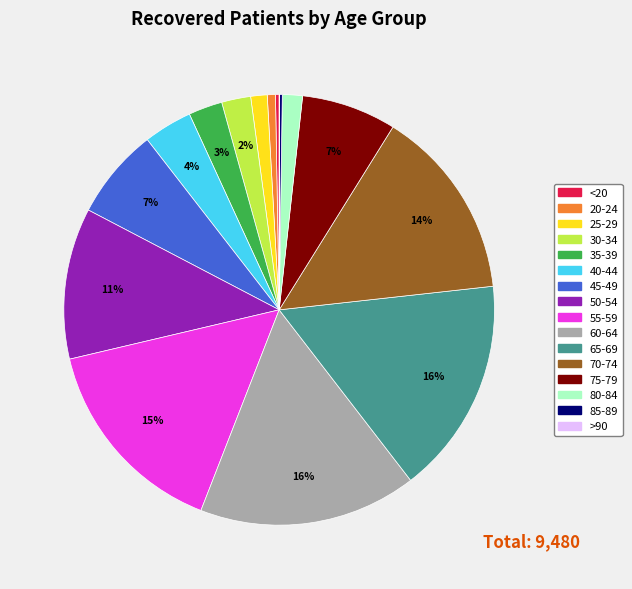

Between 70-74 and 80-84, which is larger?

70-74